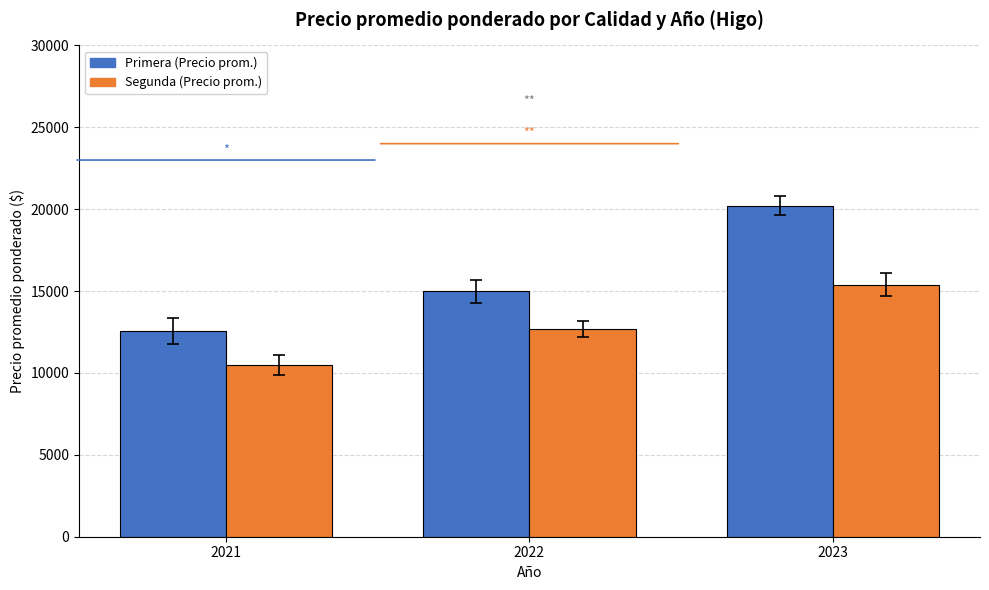

How many categories are shown in the chart?

3